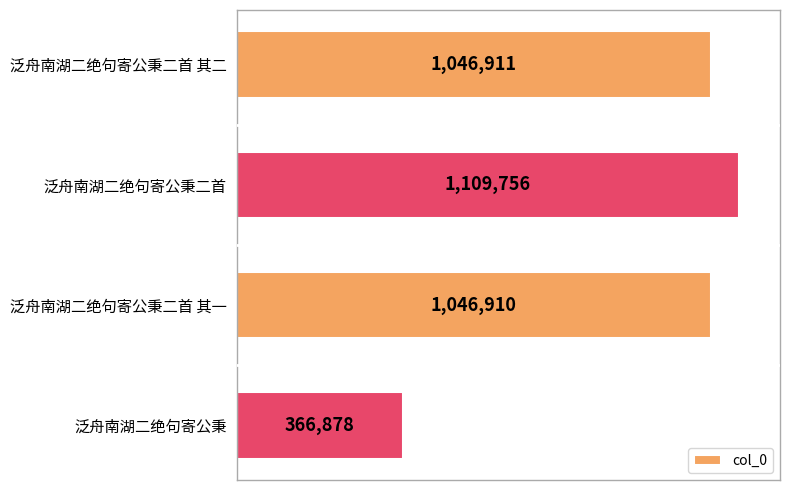

What is the average value?

892614